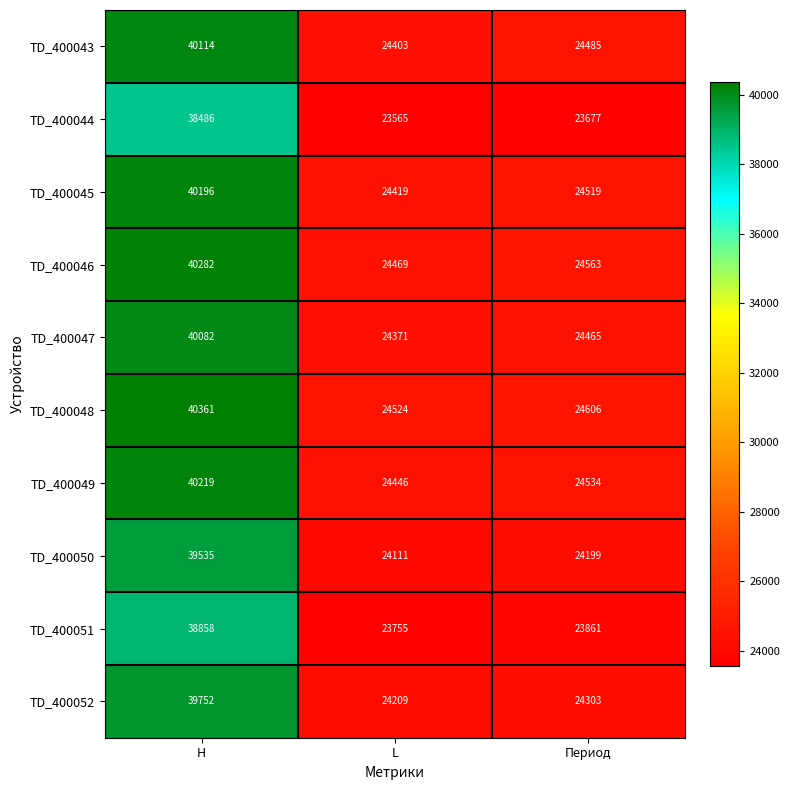

What is the sum of all TD_400044 values?

85728